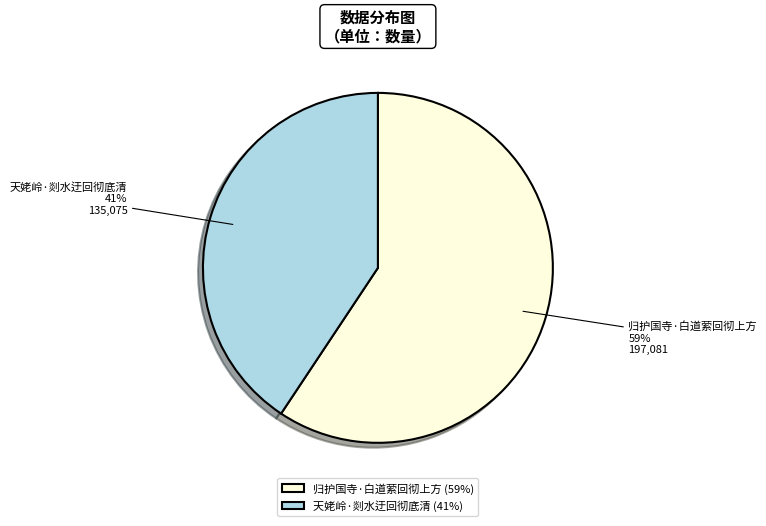

Which slice represents more than half of the pie?

归护国寺·白道萦回彻上方